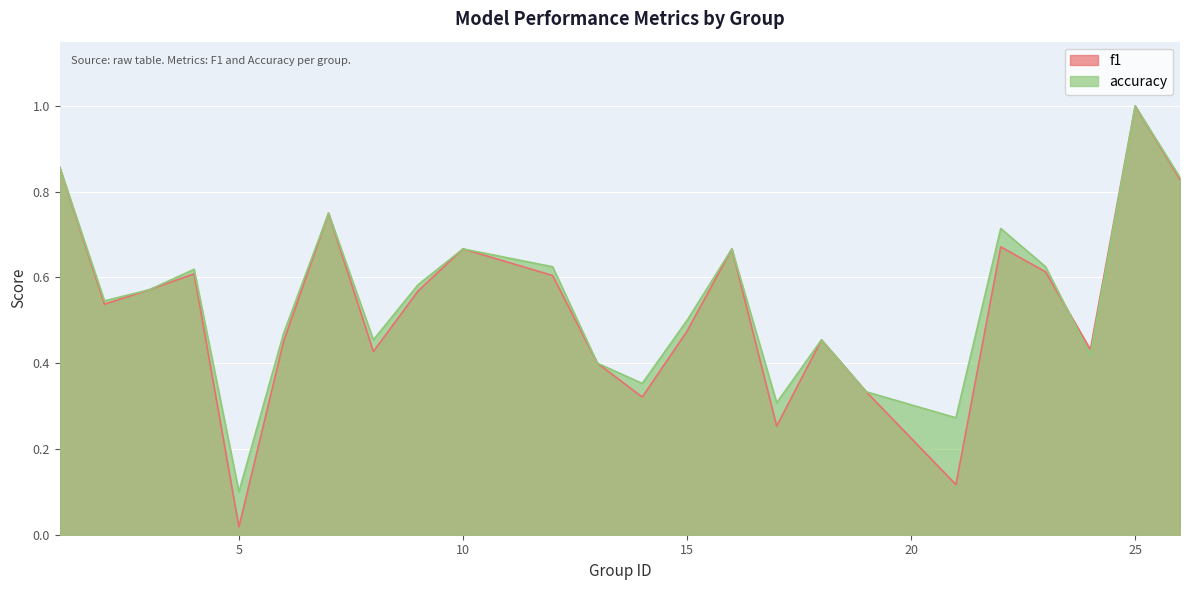

Does the chart display data point markers on the line(s)?

No